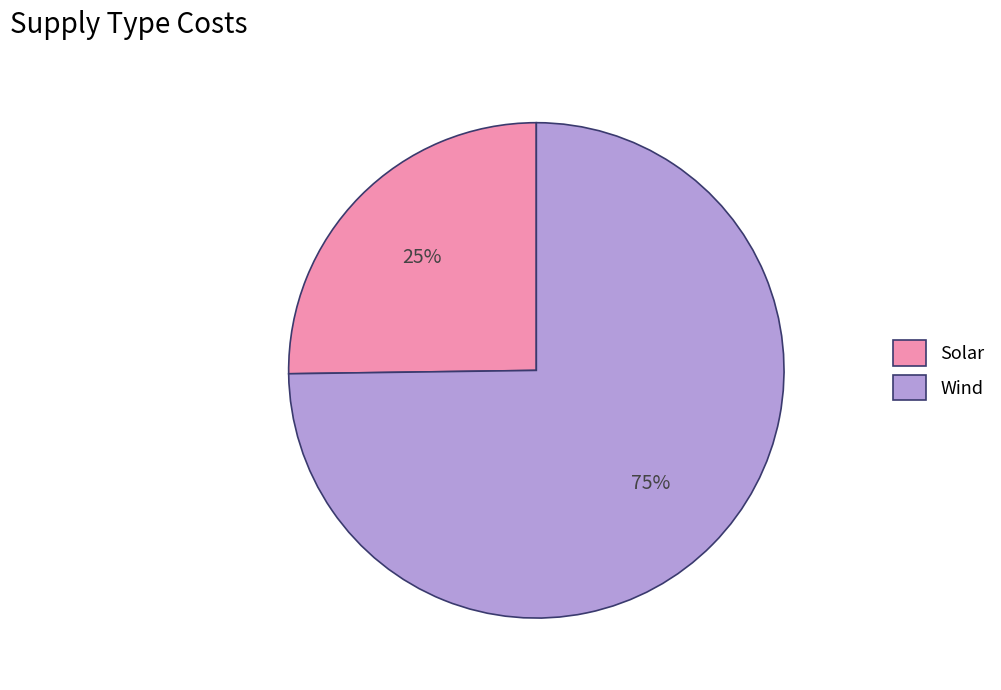

Which has a higher value, Solar or Wind?

Wind